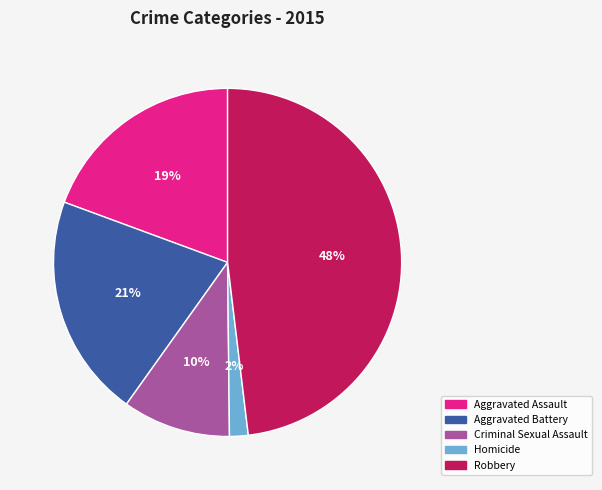

Is Aggravated Battery the majority of the pie?

No